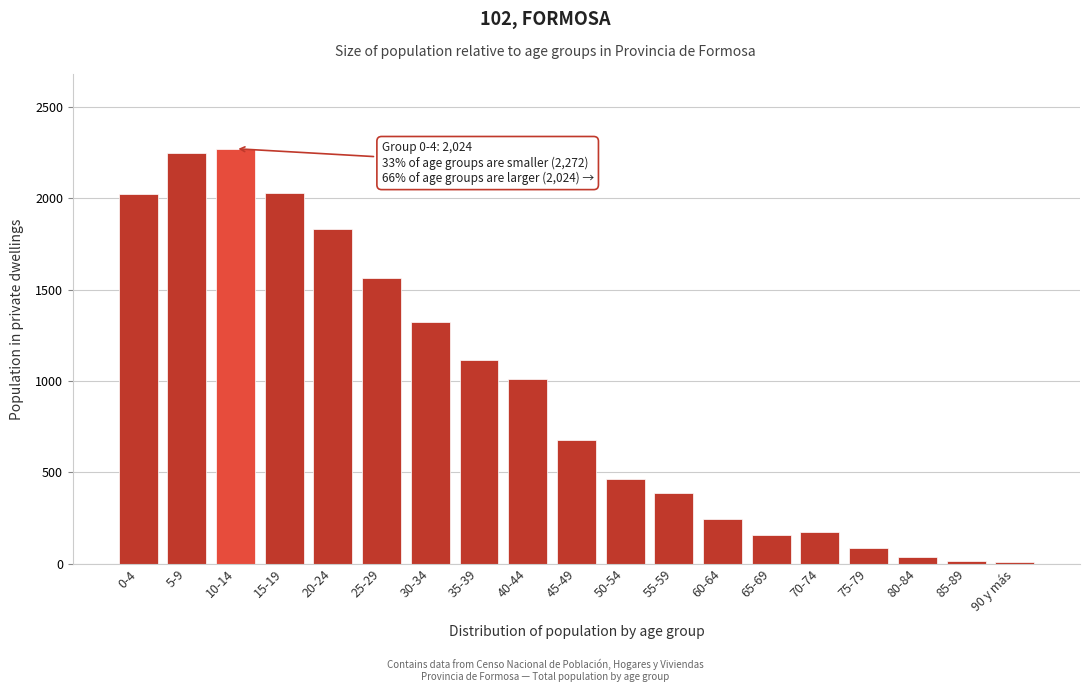

True or false: the data shows 387 at 55-59.

True